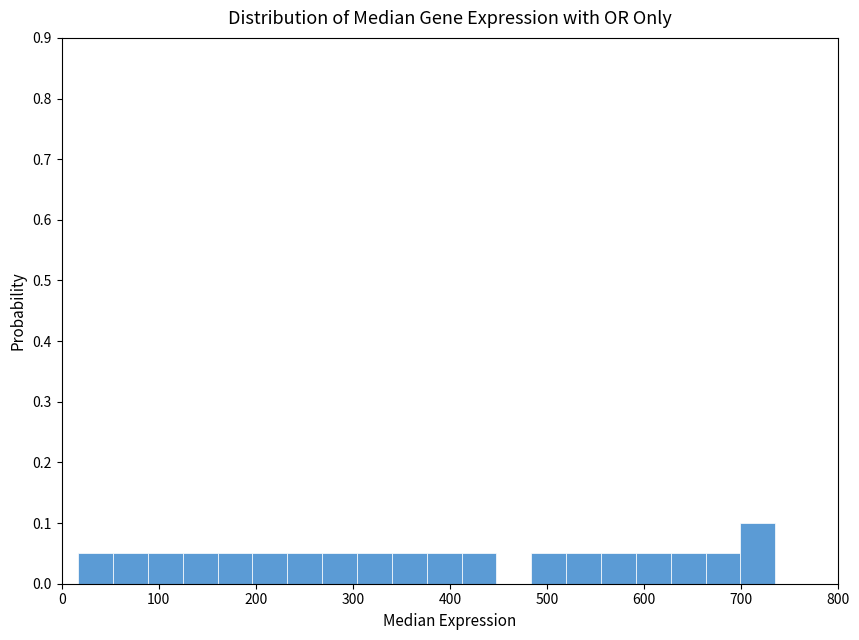

Read against the x-axis, roughly where is the centre of the tallest bar?

720